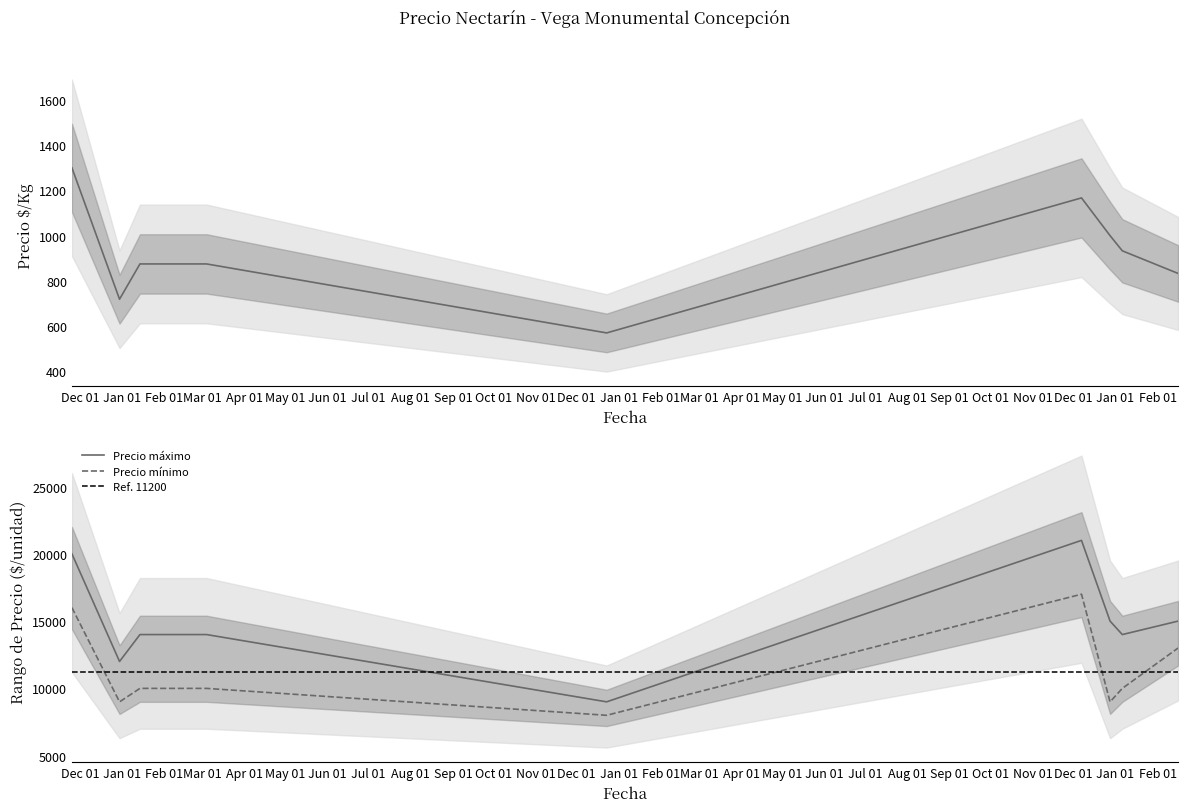

True or false: Precio mínimo and Precio $/Kg intersect in this chart.

False